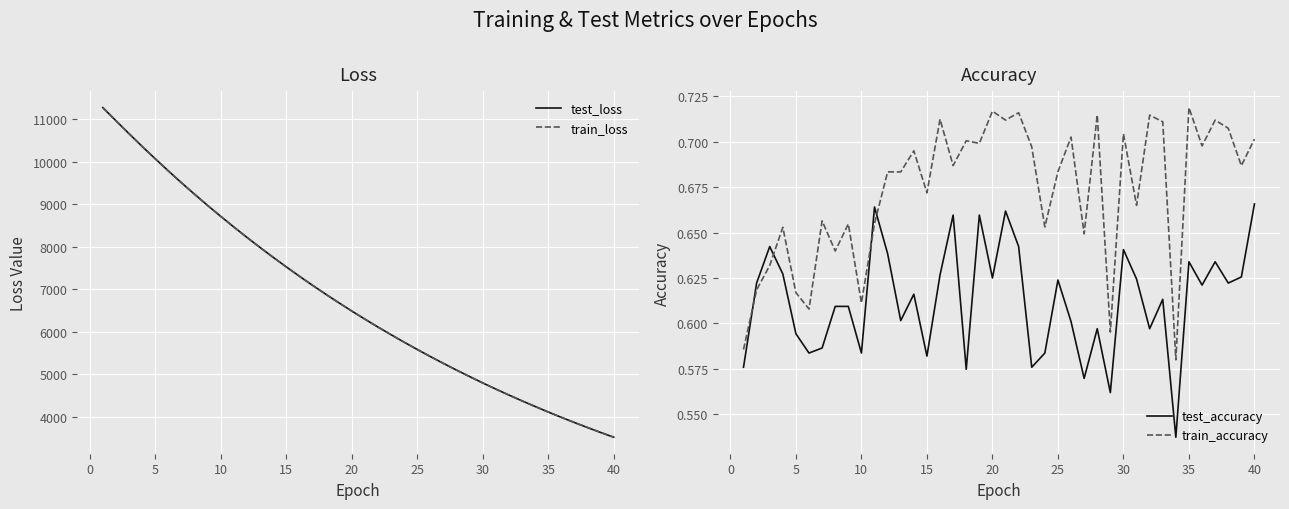

At how many categories does at least one series exceed 9226?

8